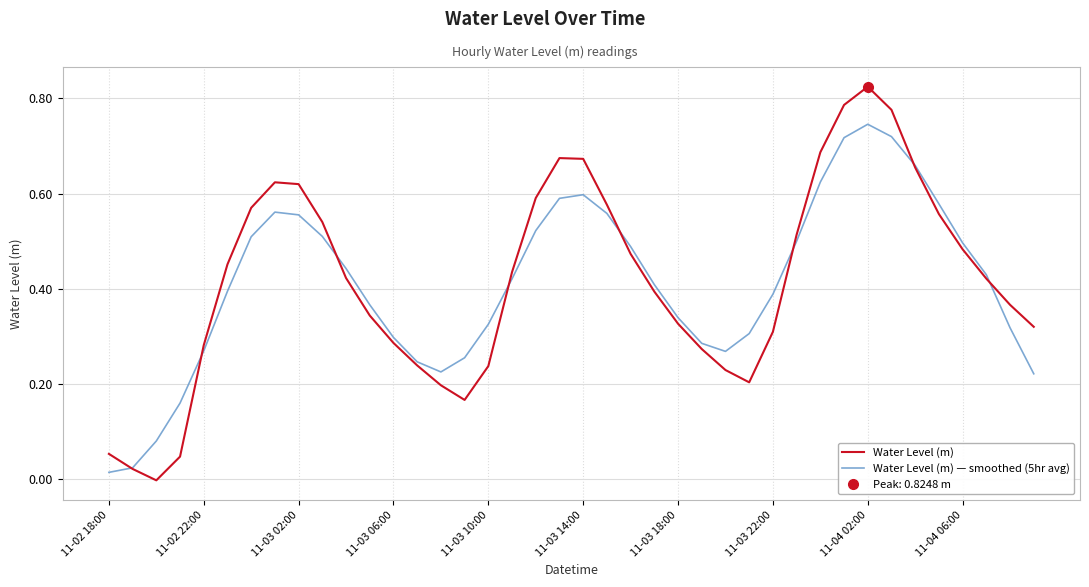

What is the total value across all series at 30?

1.3